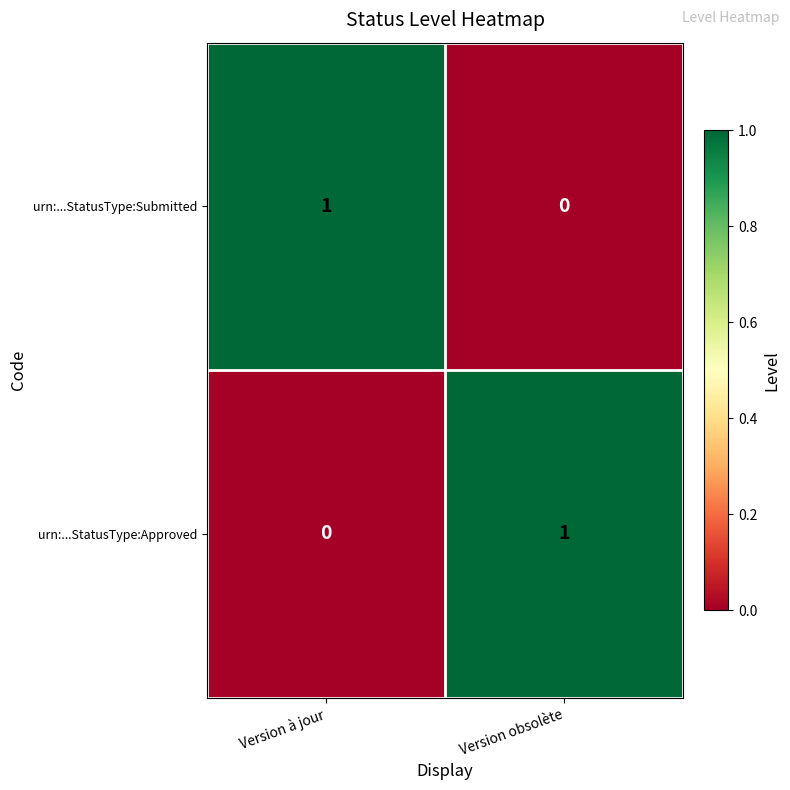

At Version obsolète, list the series in order from largest to smallest.

urn:...StatusType:Approved, urn:...StatusType:Submitted